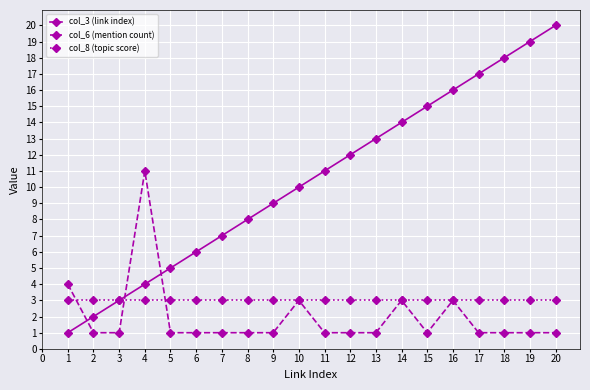

At which label does col_6 (mention count) reach its peak?

4